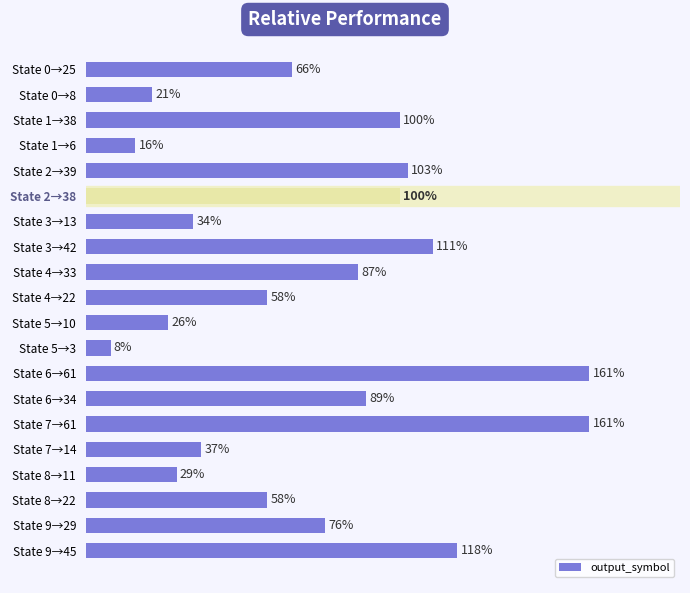

Which label corresponds to the smallest value in the chart?

State 5→3